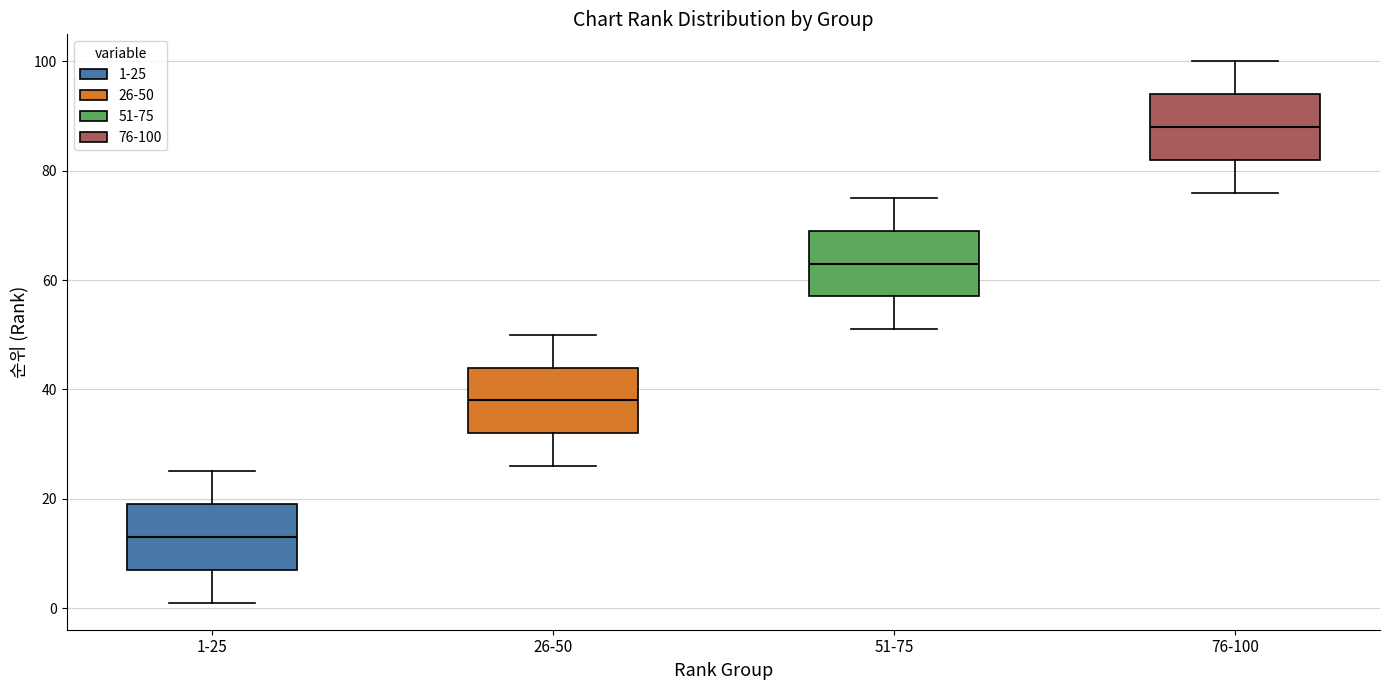

Reading left to right, read every box against the y-axis: the position of its median line, the range the box covers, and the ends of its whiskers. The values are not printed on the chart, so give them approximately, as read against the axis.

1-25: median 14, box 8 to 20, whiskers 2 to 26
26-50: median 38, box 32 to 44, whiskers 26 to 50
51-75: median 64, box 58 to 70, whiskers 52 to 76
76-100: median 88, box 82 to 94, whiskers 76 to 100